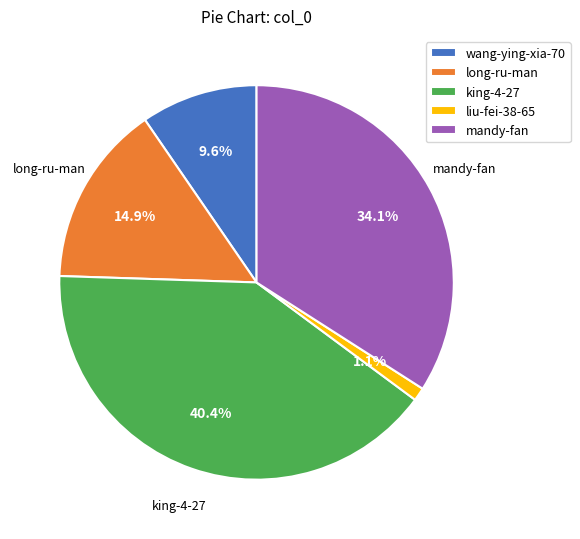

Approximately how many times larger is the value at king-4-27 compared to long-ru-man?

2.7